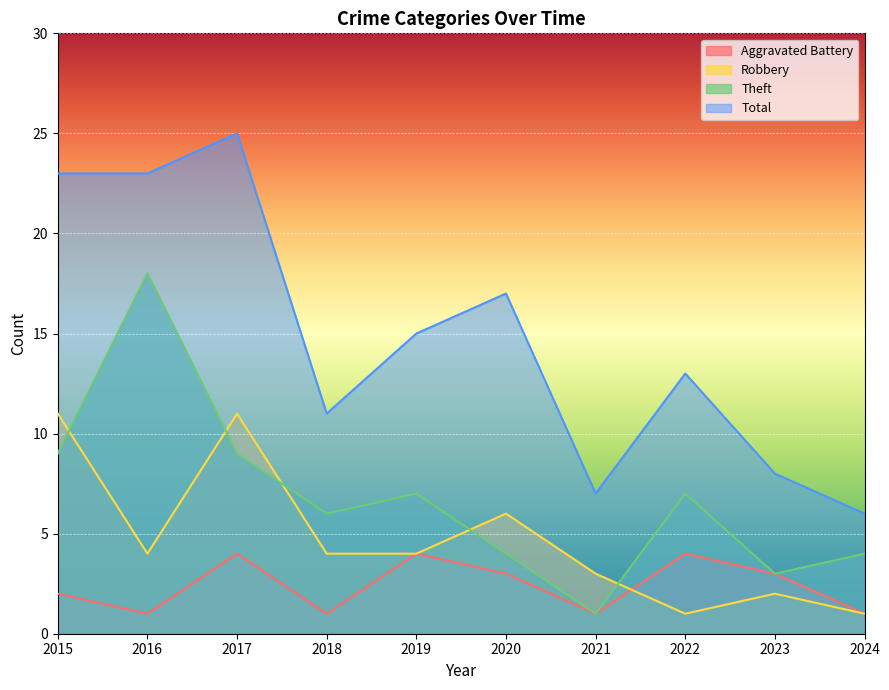

What is the difference between the Theft values at 2022 and 2024?

3